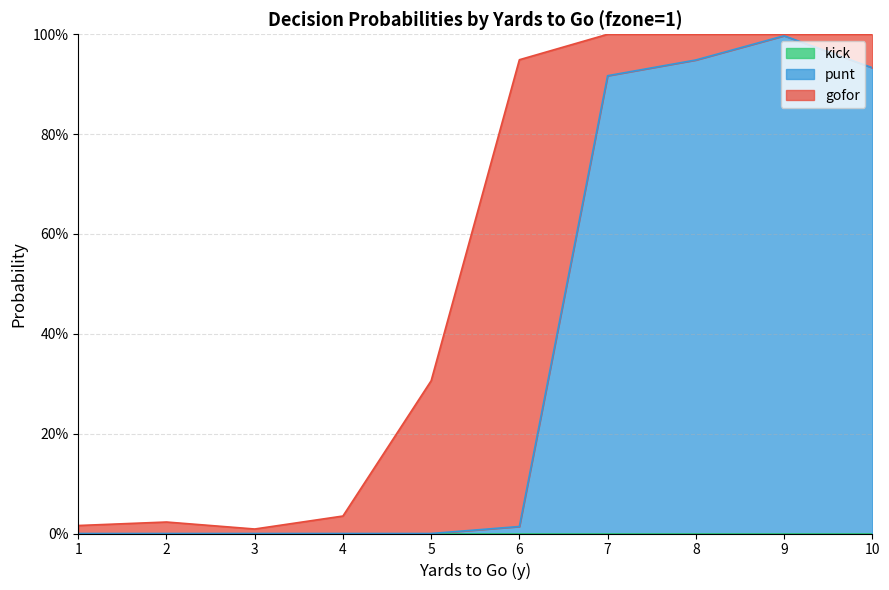

What is the value of the punt point at the 10th from the left?

0.9